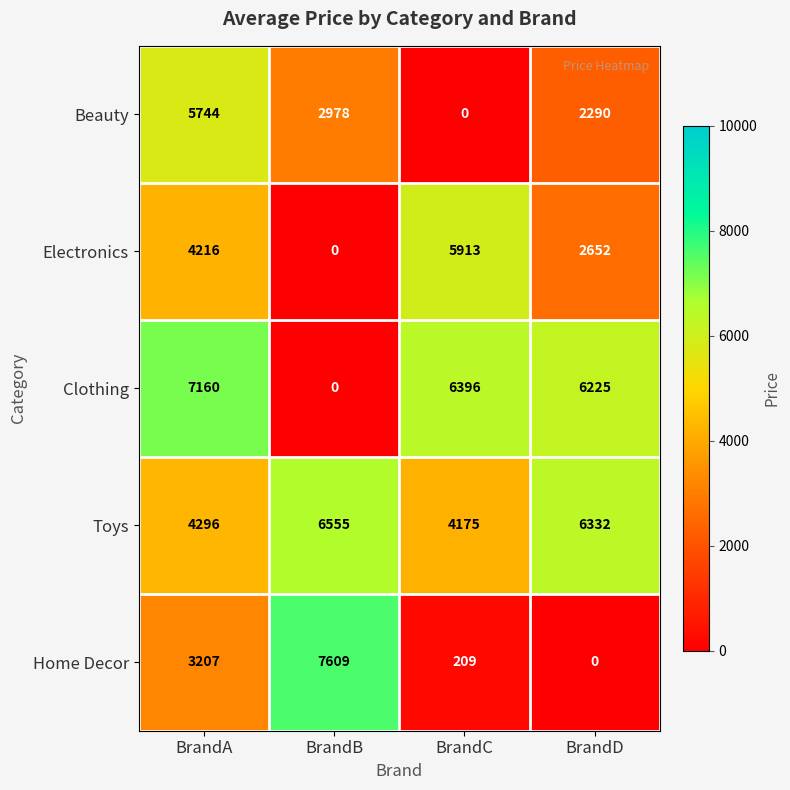

Where is Clothing nearest to the value 3580?

BrandD